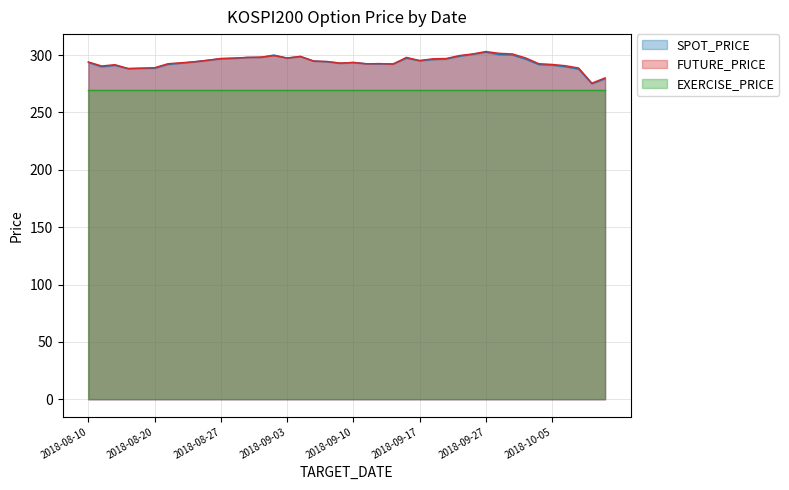

What are all the series names shown in the legend?

SPOT_PRICE, FUTURE_PRICE, EXERCISE_PRICE